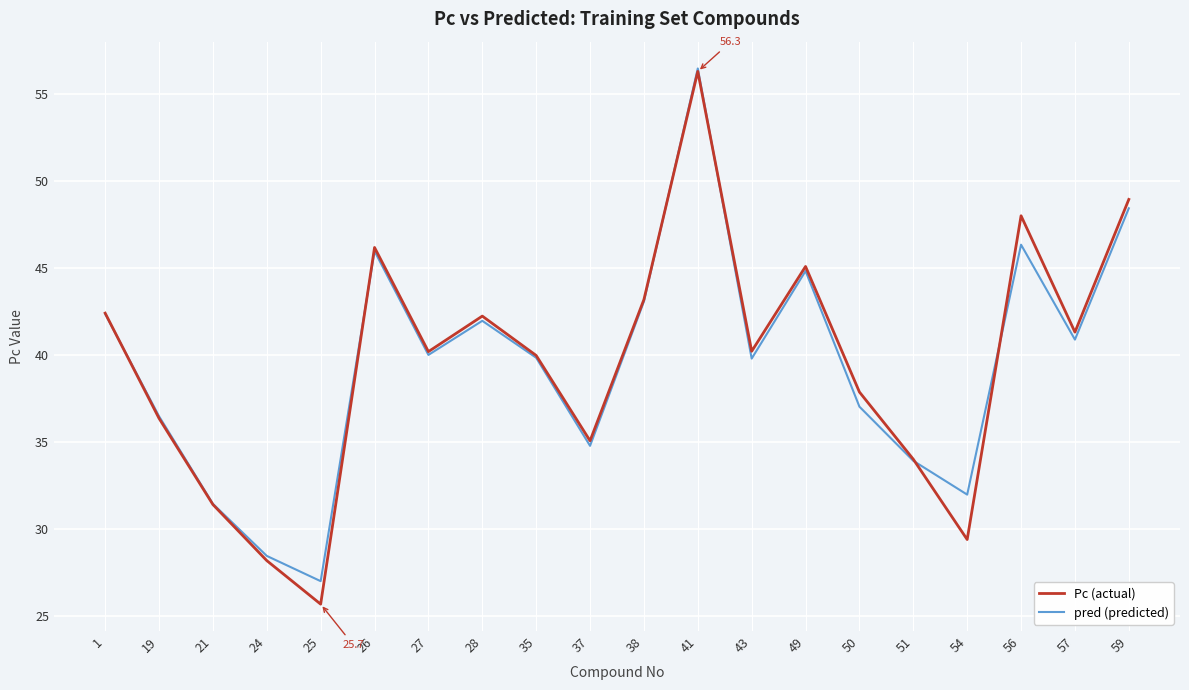

What value does the Pc (actual) series have at 50?

37.9